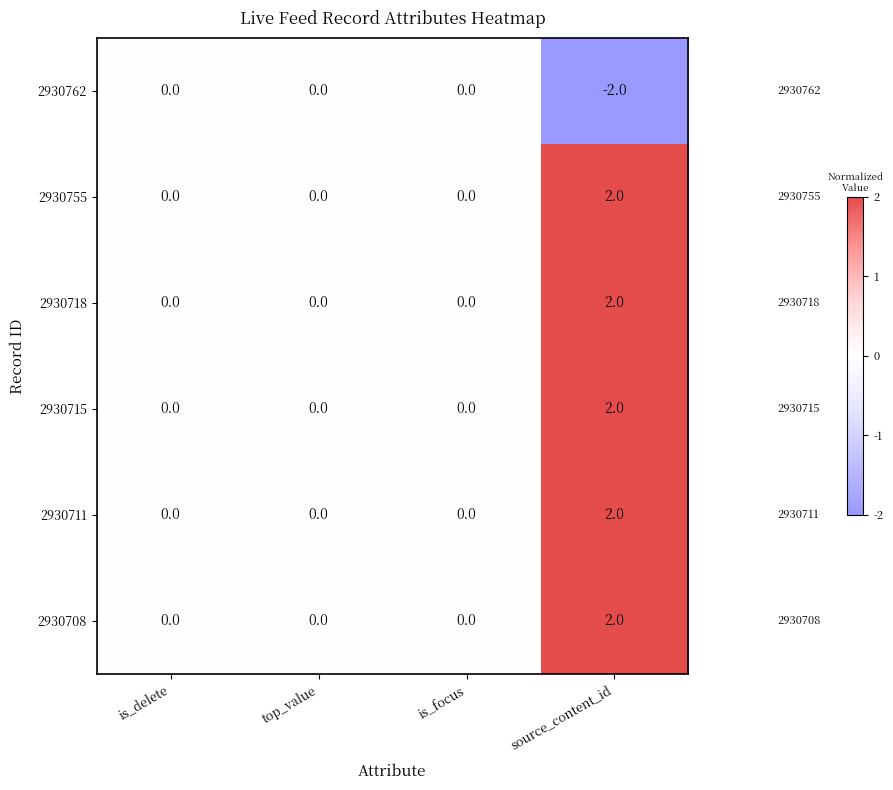

At which category is the sum across all series the highest?

source_content_id